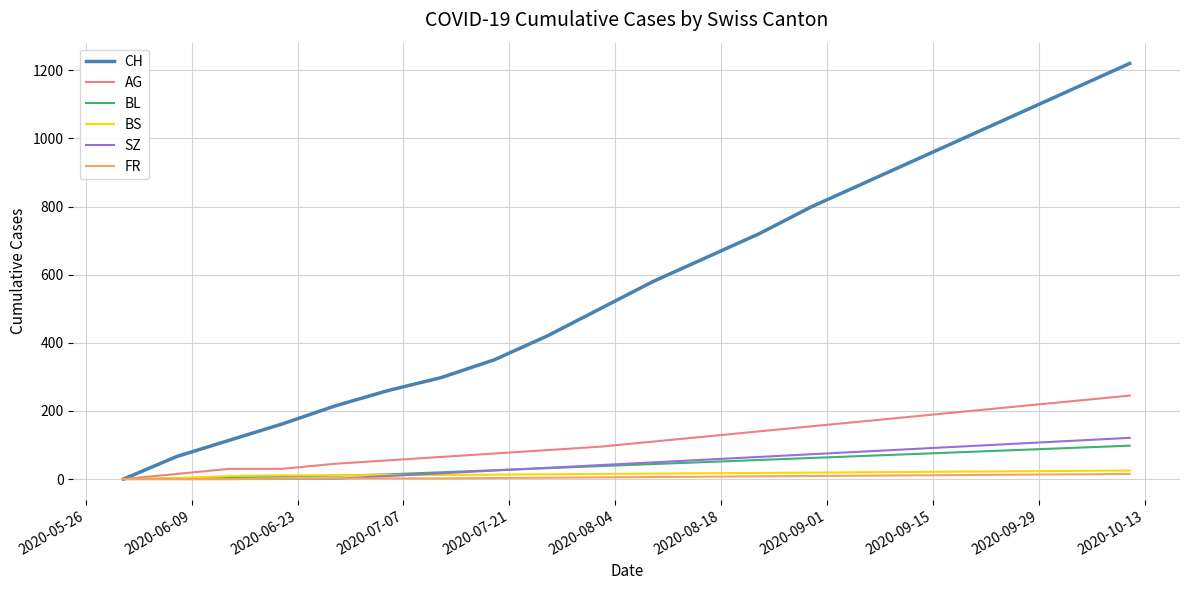

Which series ends up on top after the final intersection of SZ and FR?

SZ